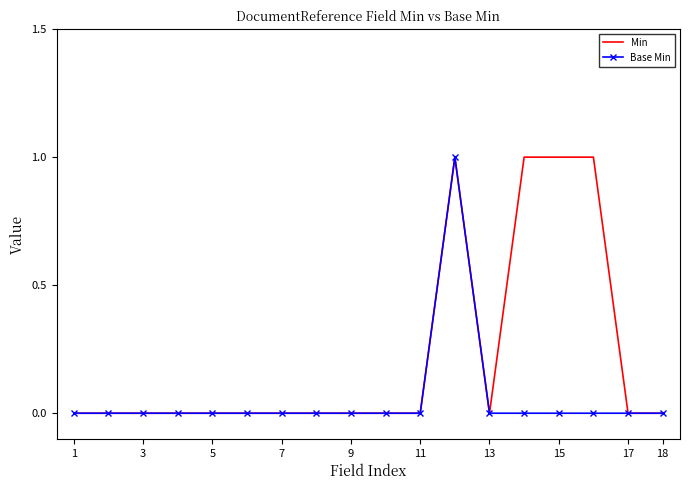

Which series has the largest total across all categories?

Min